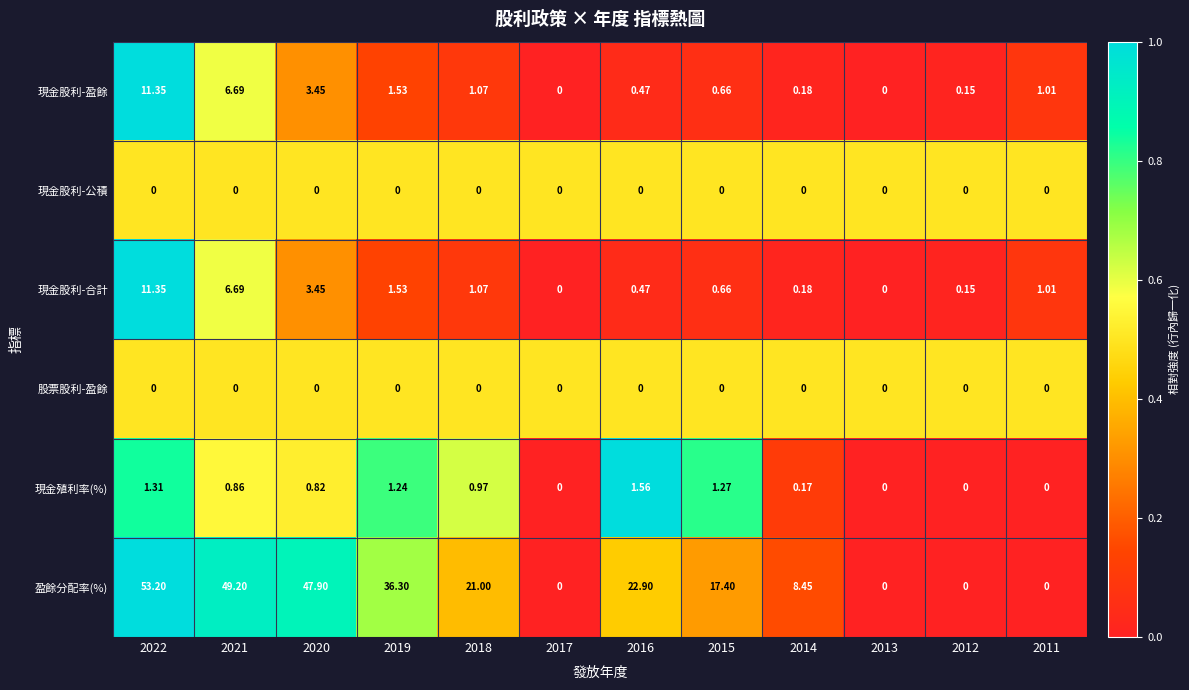

Which series has the largest range (max minus min)?

盈餘分配率(%)